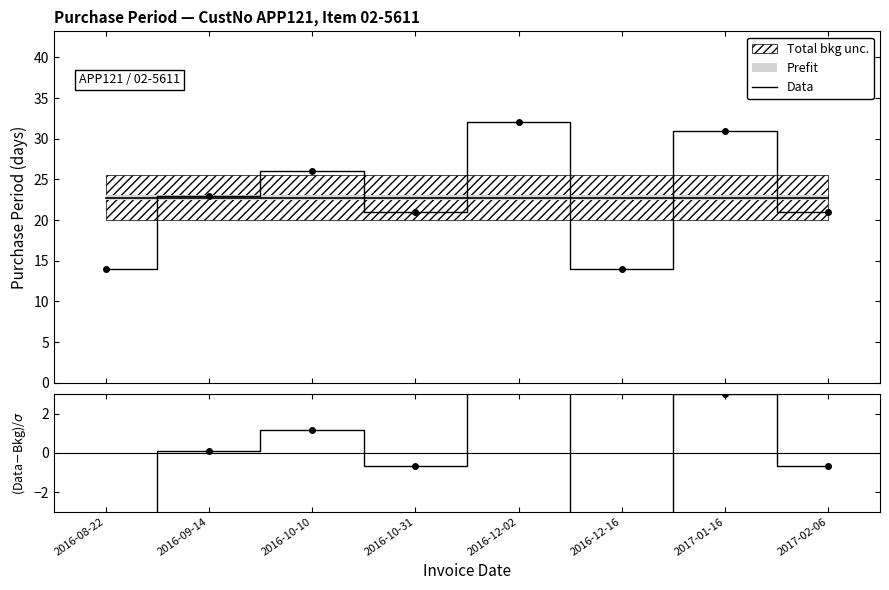

What is the minimum value for Data?

14.0